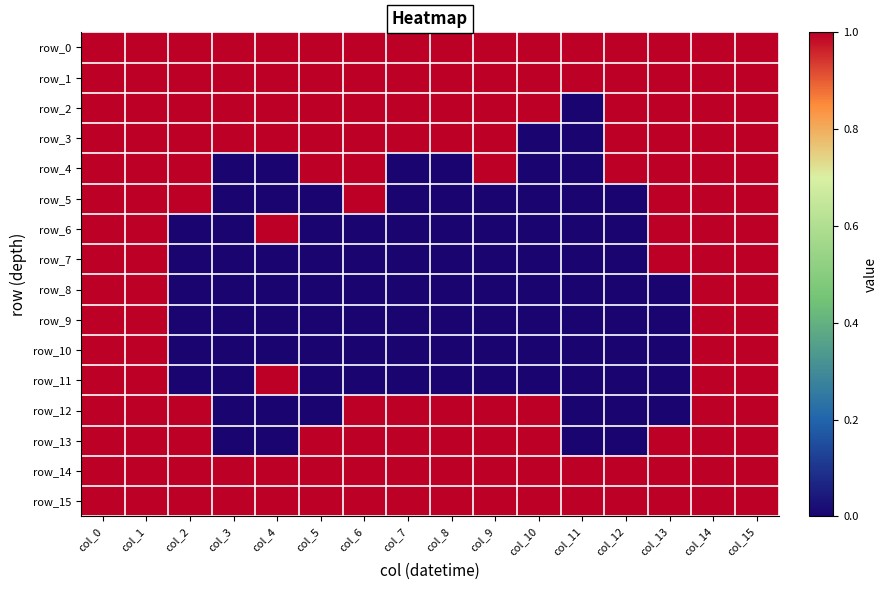

Where is row_8 nearest to the value 0?

col_2